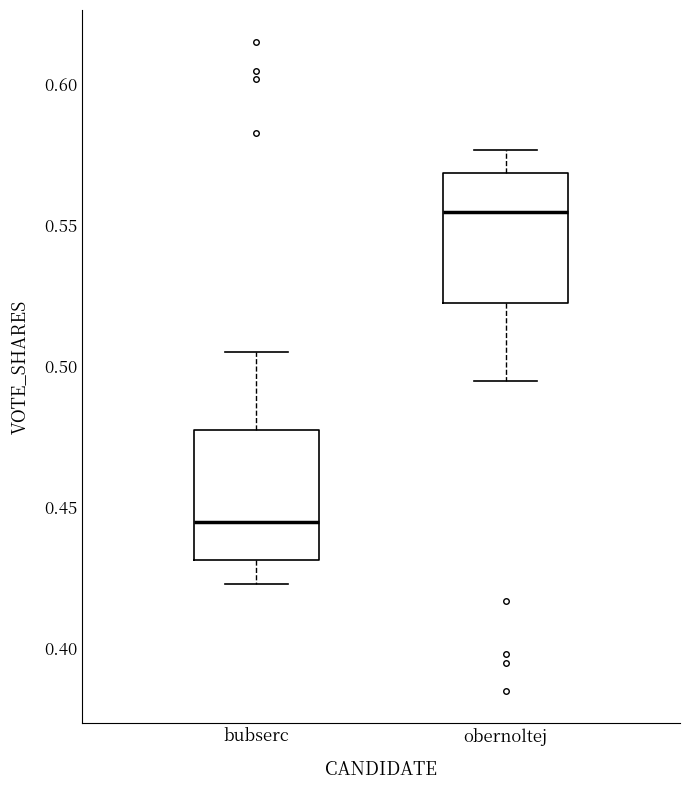

Which box's median line is the lowest?

bubserc